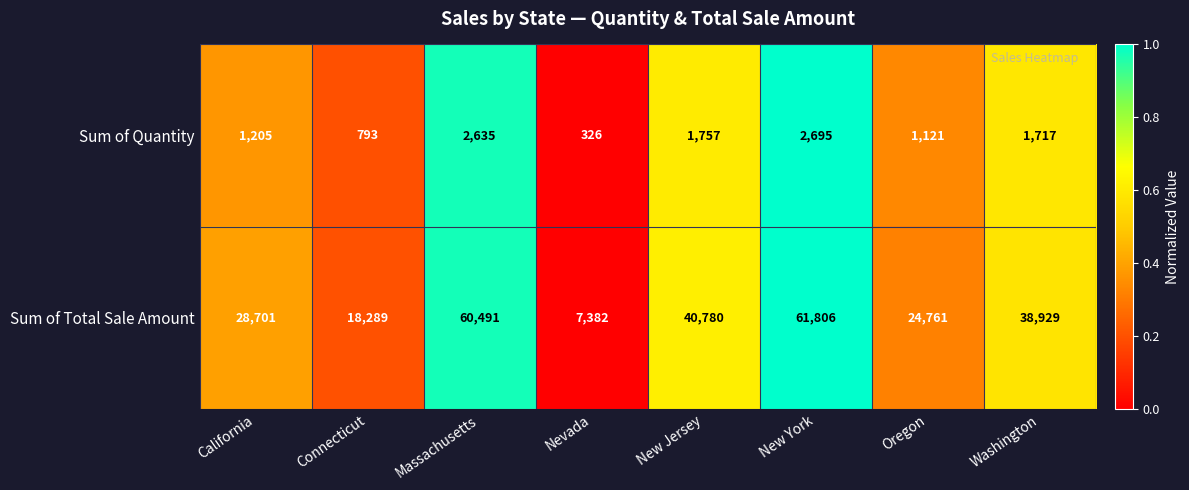

Where is Sum of Total Sale Amount nearest to the value 34594?

Washington